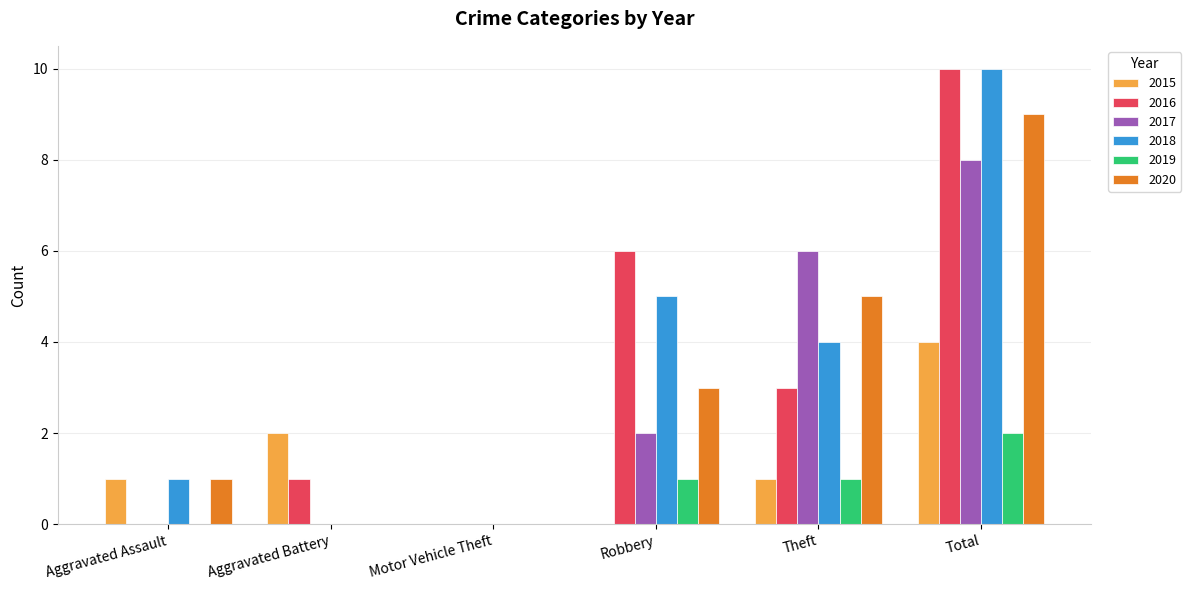

What is the sum of the 2018 values at Theft and Robbery?

9